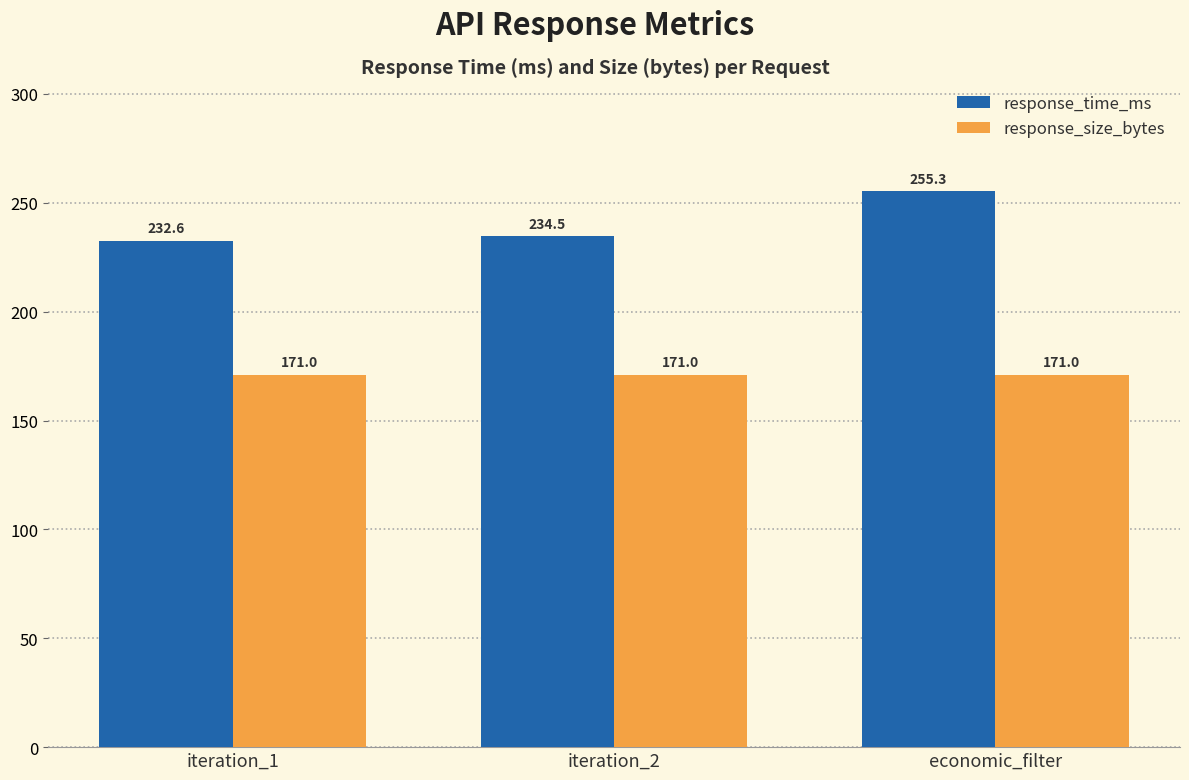

Reading right to left, what are all the values shown in this chart?

response_time_ms: 255.3	234.5	232.6
response_size_bytes: 171.0	171.0	171.0